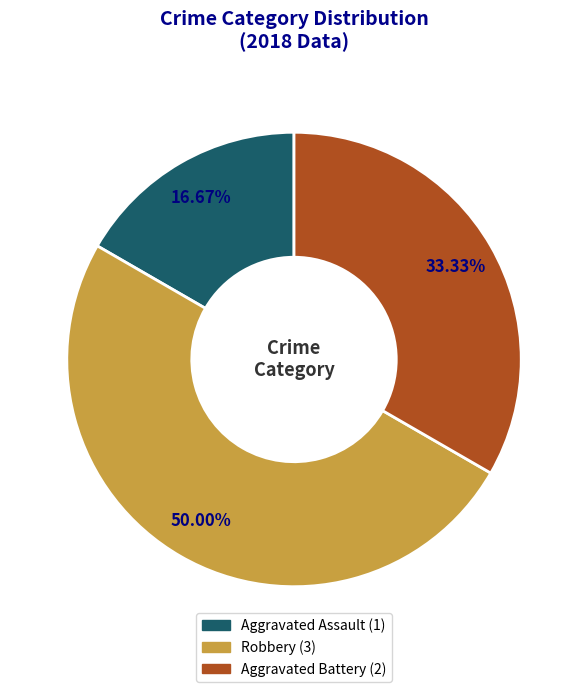

How much of the chart is everything except Aggravated Assault?

83.3%